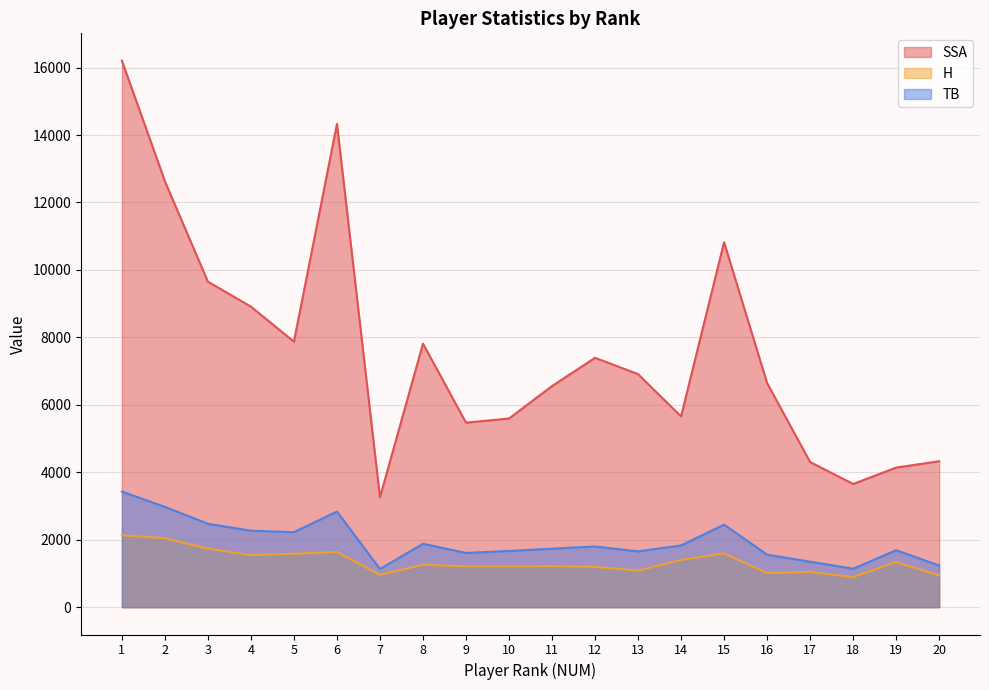

Which series has the largest total across all categories?

SSA